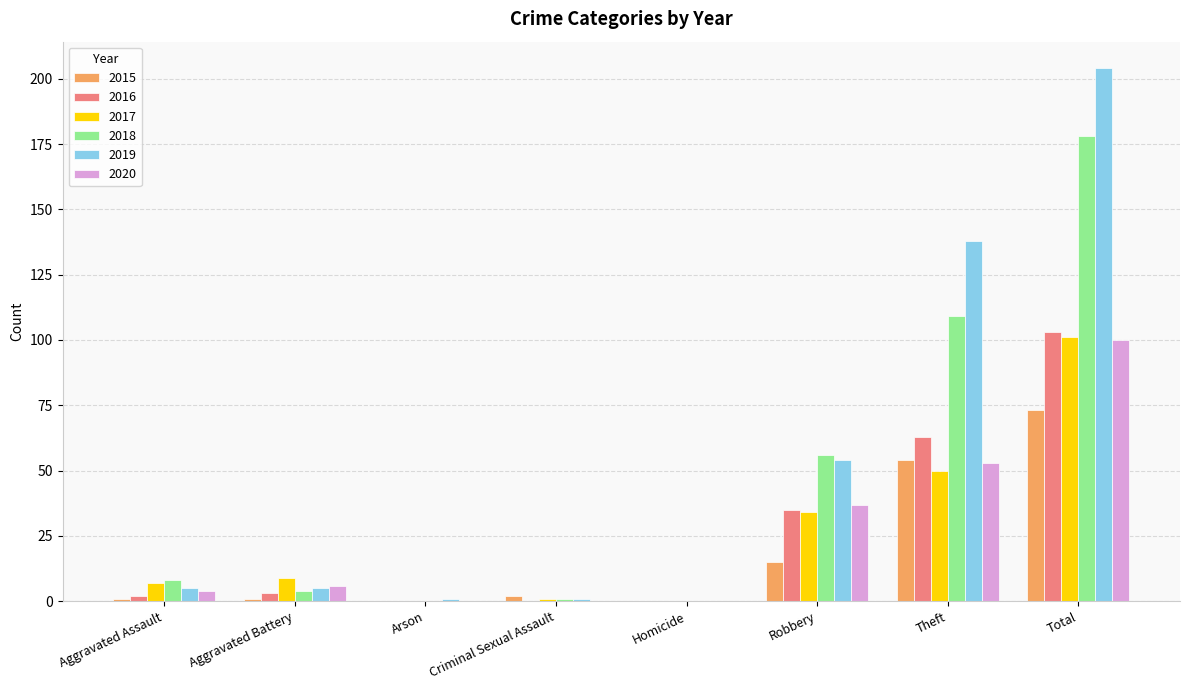

What is the difference between the 2018 values at Robbery and Homicide?

56